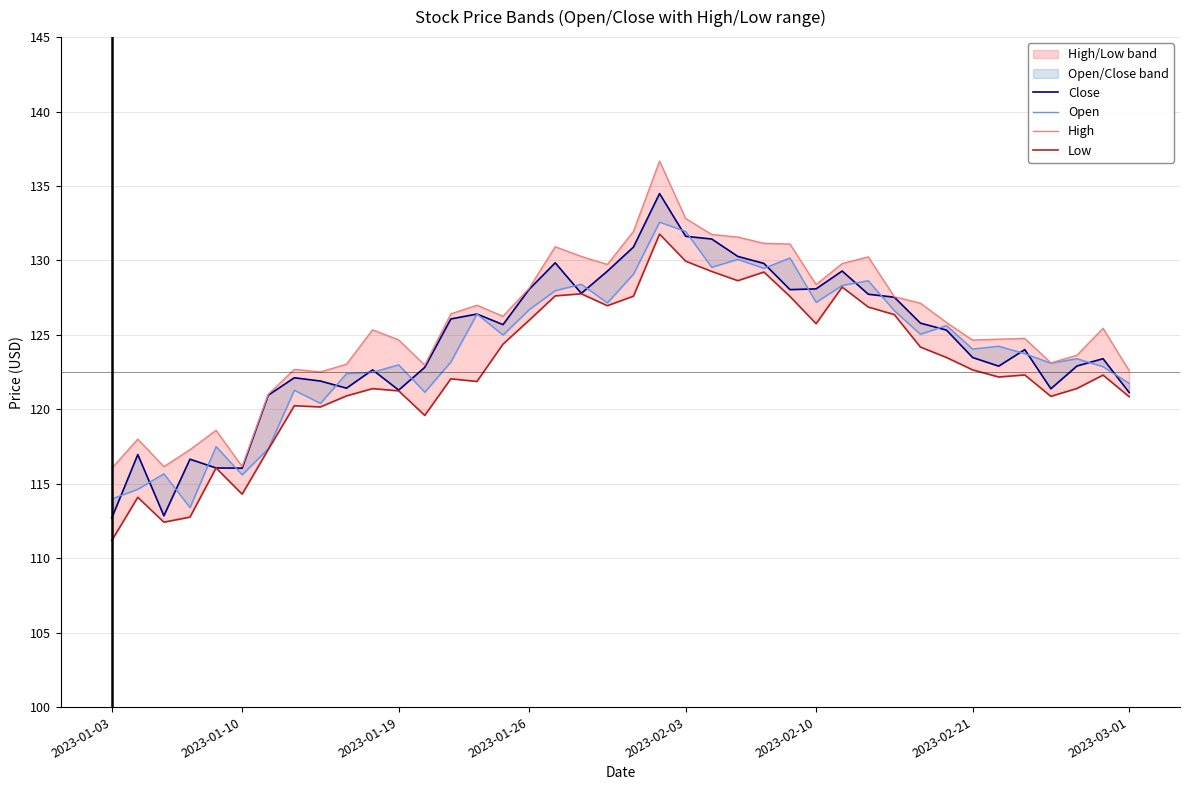

List the series in order of their peak value, highest first.

High, Close, Open, Low